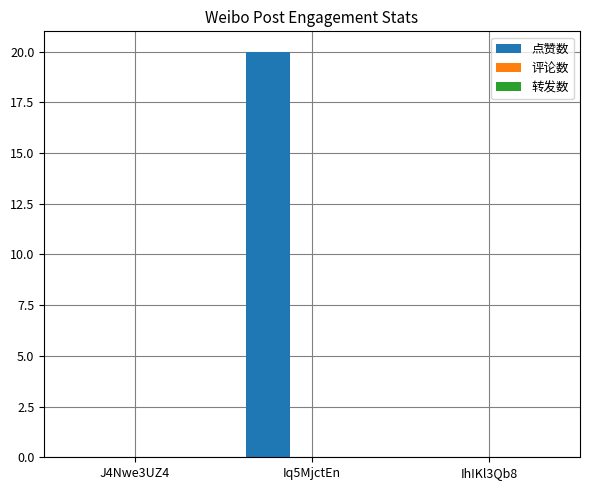

What is the greatest value displayed?

20